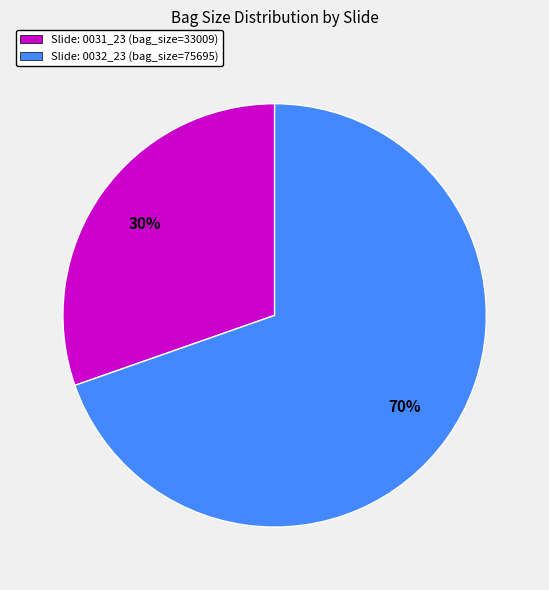

Between Slide: 0032_23 (bag_size=75695) and Slide: 0031_23 (bag_size=33009), which is larger?

Slide: 0032_23 (bag_size=75695)